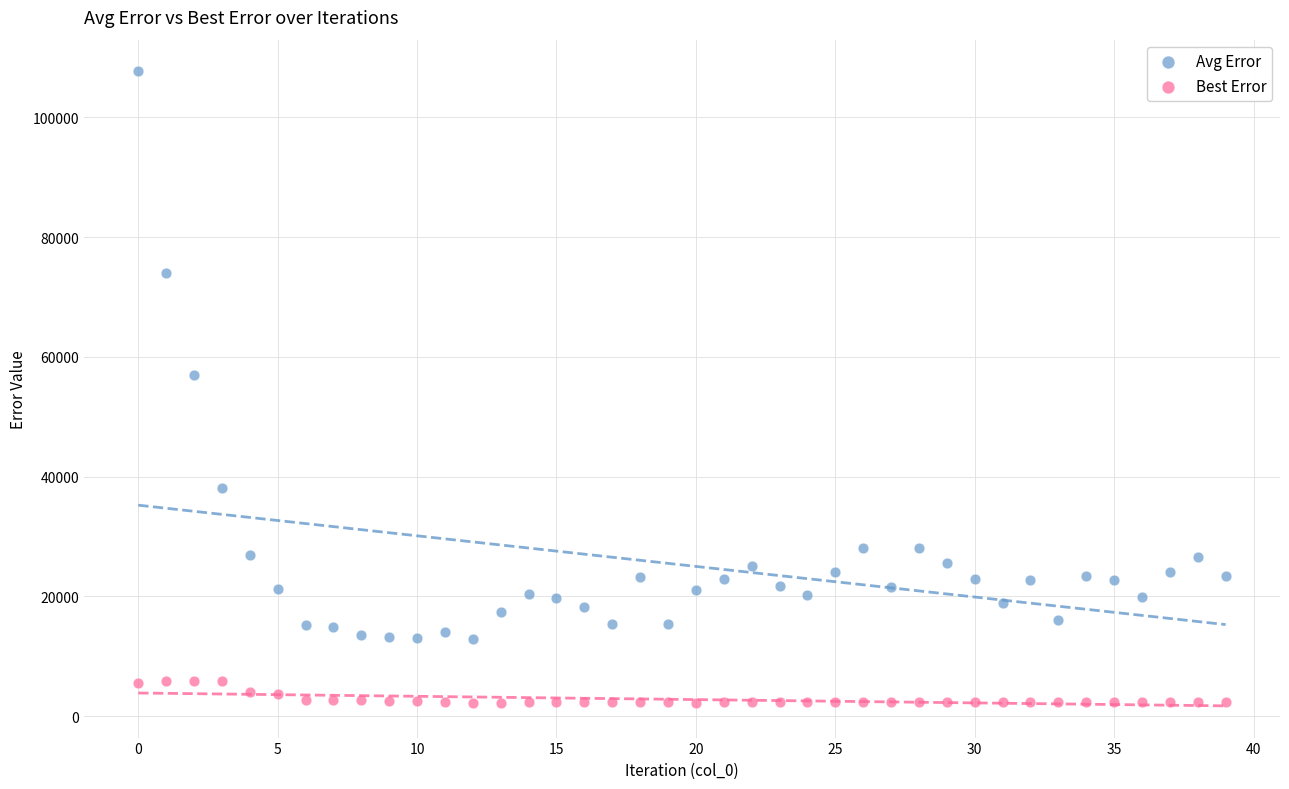

Which series reaches the minimum Y coordinate?

Best Error